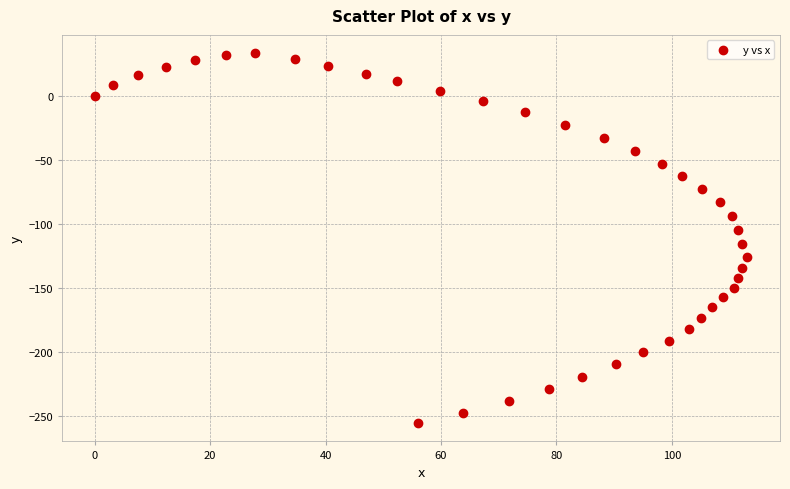

What is the range of Y values (max minus min)?

288.4